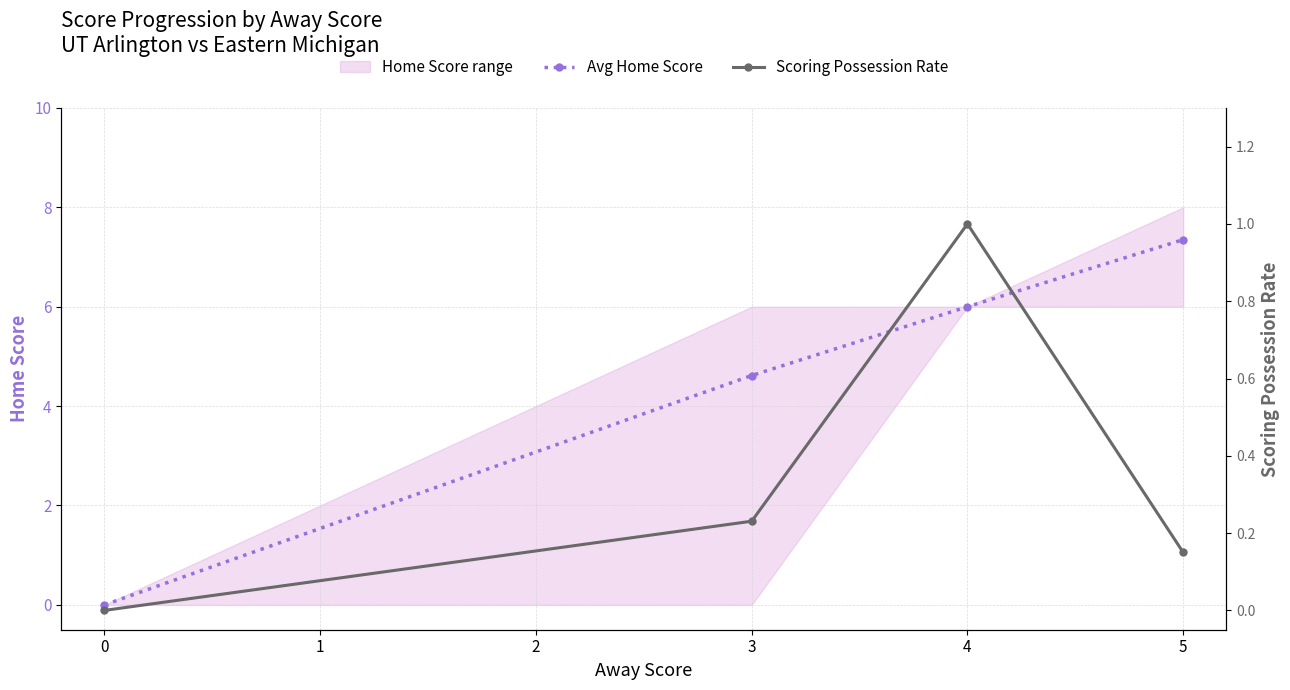

True or false: Avg Home Score has more than 0 interior local peaks.

False